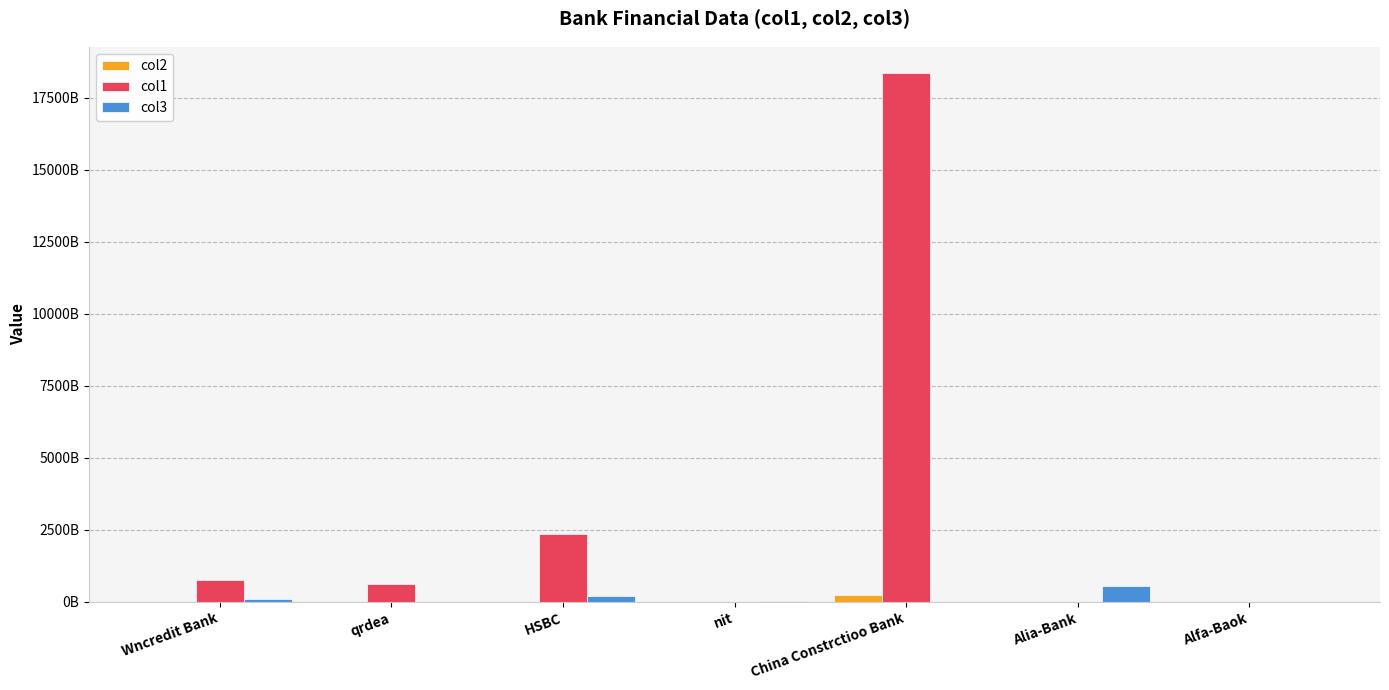

Reading left to right, extract all data points from this chart.

col2: 9595000000.0	3732106000.0	11997790000.0	1459450000.0	229801544000.0	1289600000.0	141991028.0
col1: 772751980000.0	616274659000.0	2353611126000.0	0.0	18349489000000.0	4199397000.0	4500187588.0
col3: 88751550000.0	0.0	198691600000.0	25047000000.0	0.0	558224000000.0	467914820.0